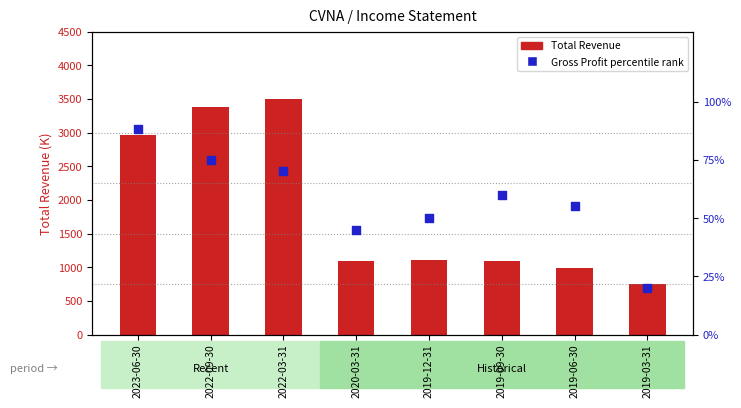

Which series contains the highest Y value?

Total Revenue (K)